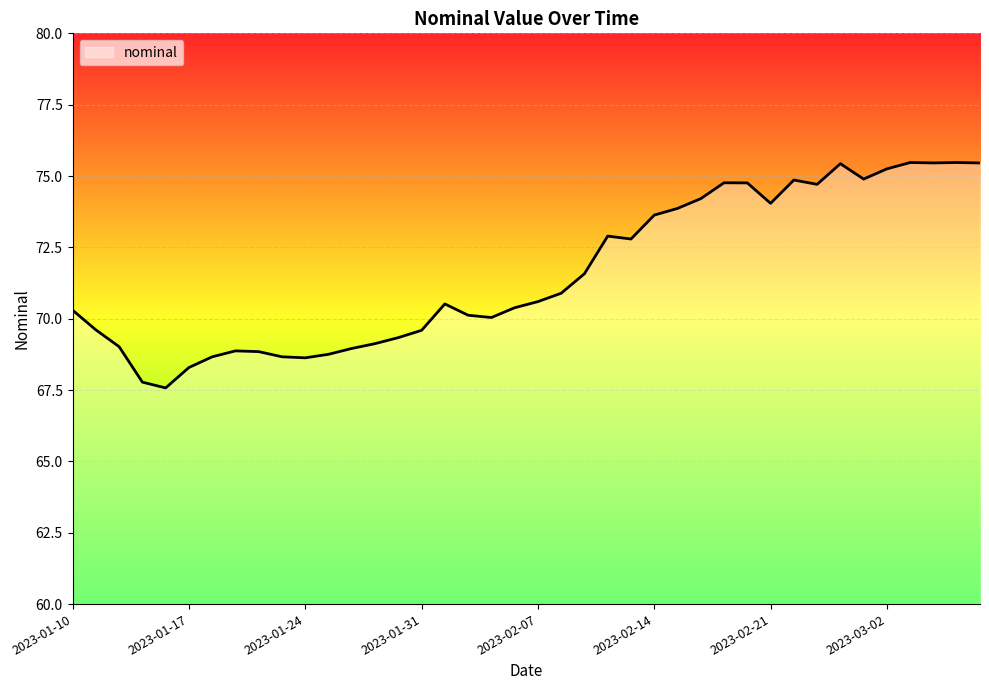

What is the maximum value shown in the chart?

75.5